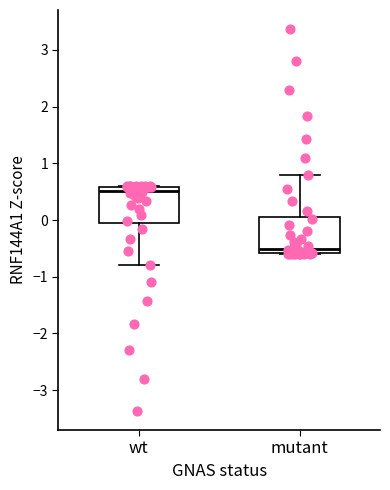

Where is the upper edge of the box for wt on the y-axis? The values are not printed on the chart, so give them approximately, as read against the axis.

0.6